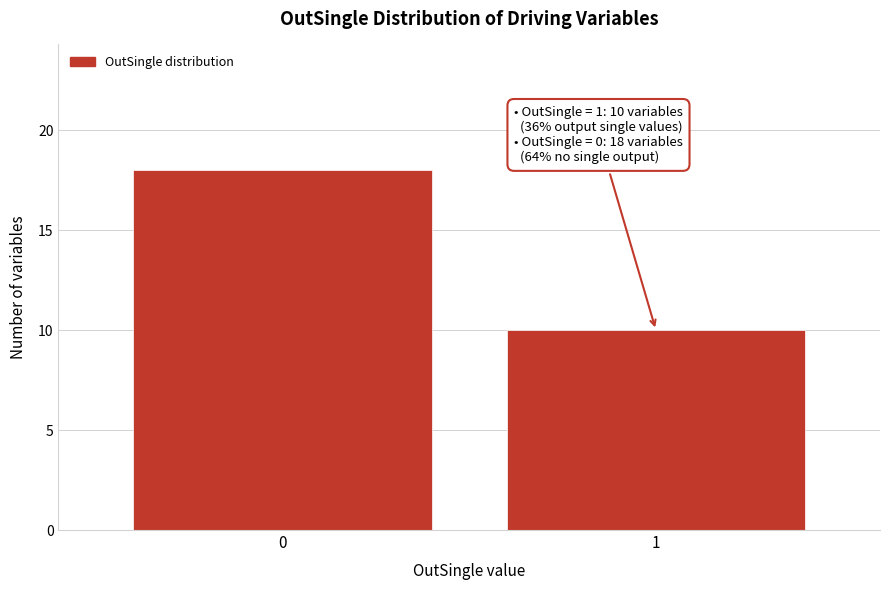

Reading left to right, transcribe all the data shown in this chart.

18	10